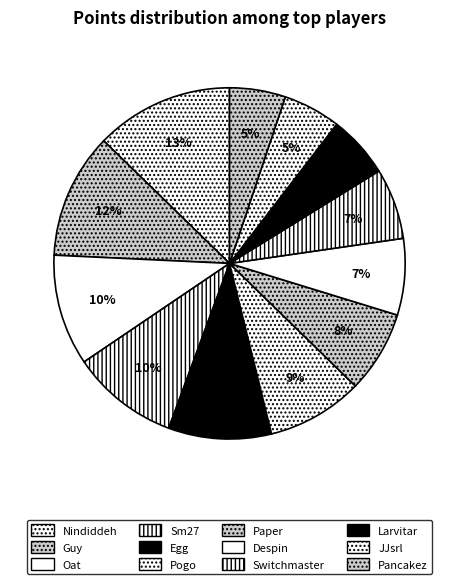

Combined, what portion of the pie is Larvitar and Oat?

16.0%